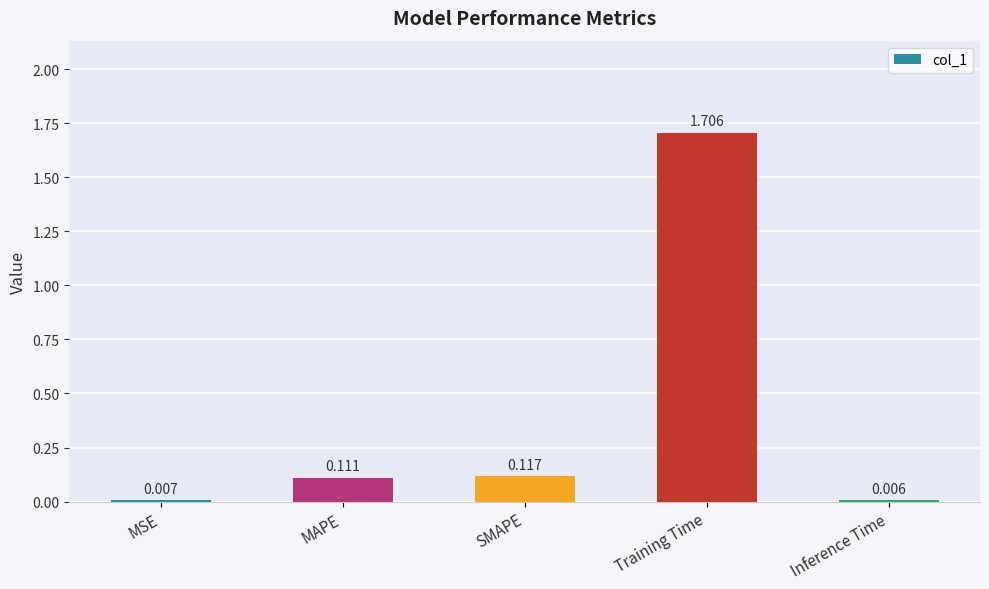

Which category has the highest value across all series?

Training Time